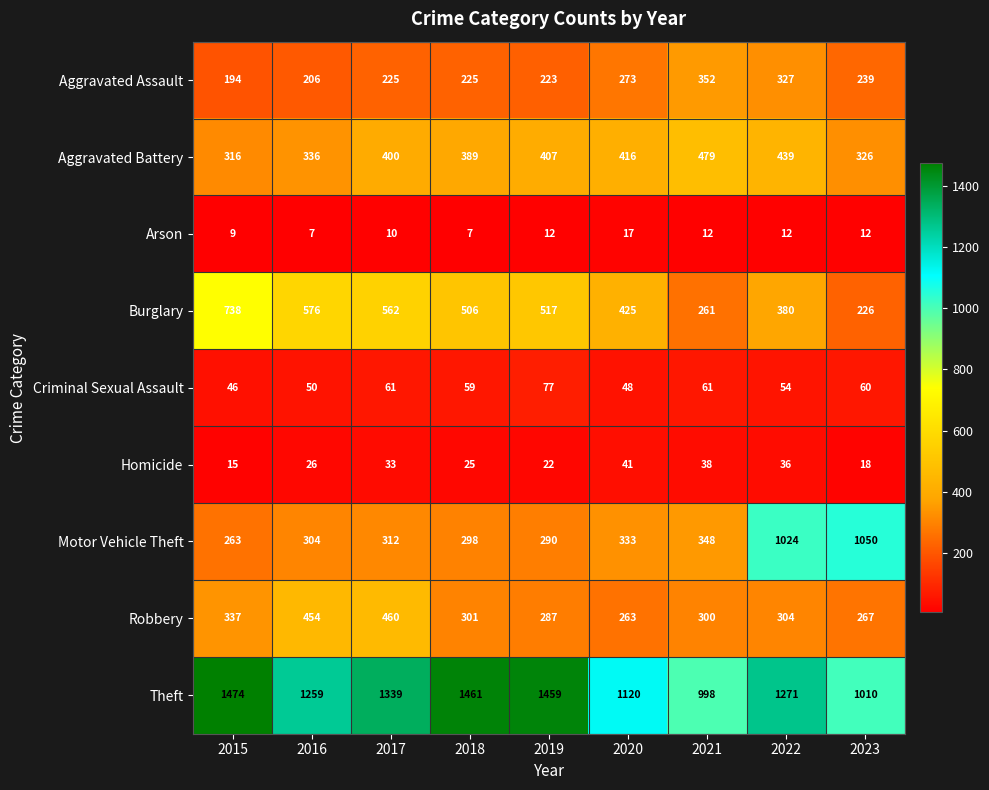

What is the difference between the Burglary values at 2019 and 2016?

59